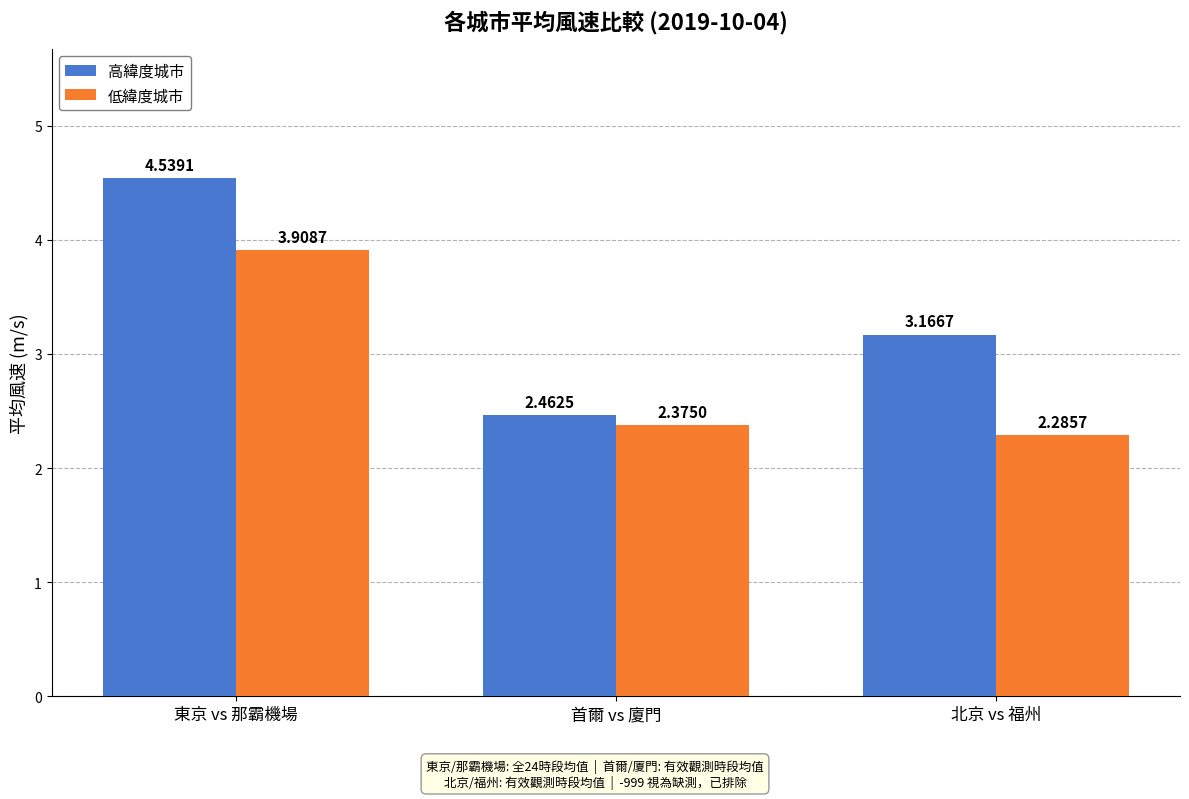

How many bars are there in each group?

2